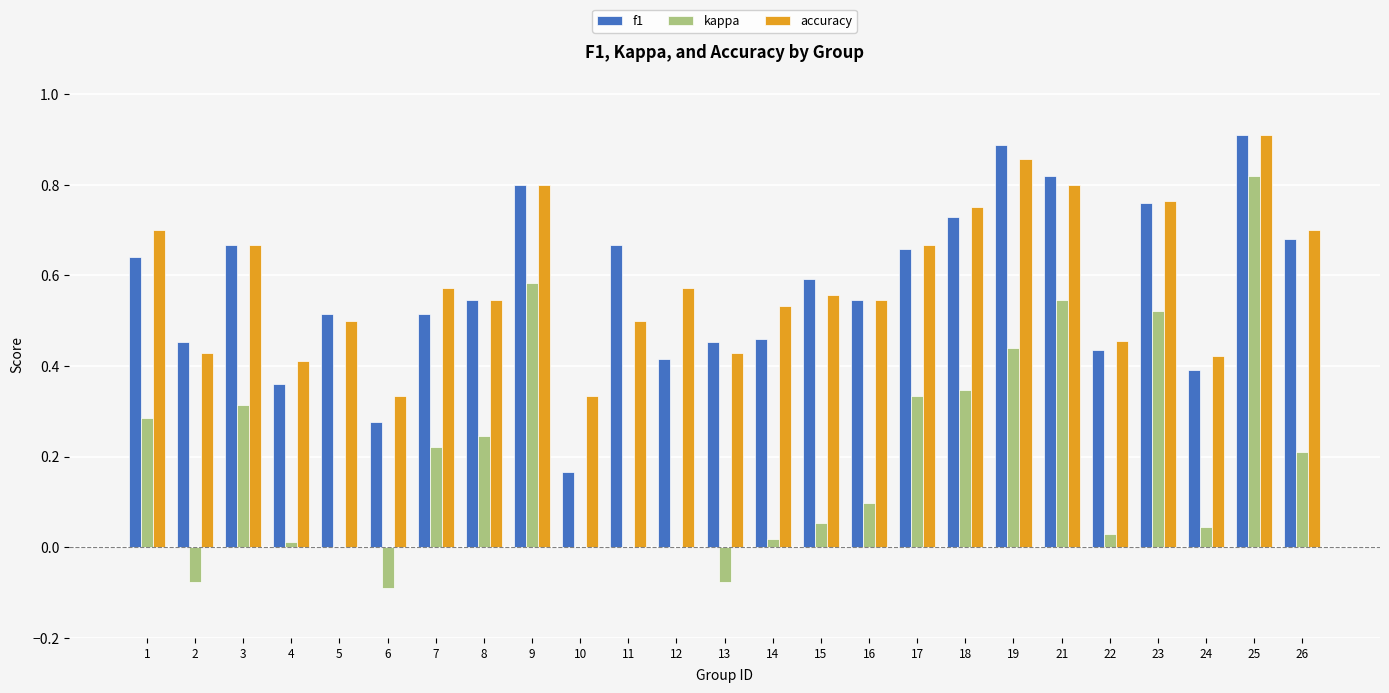

Is it true that kappa equals 0.2 at 7?

True